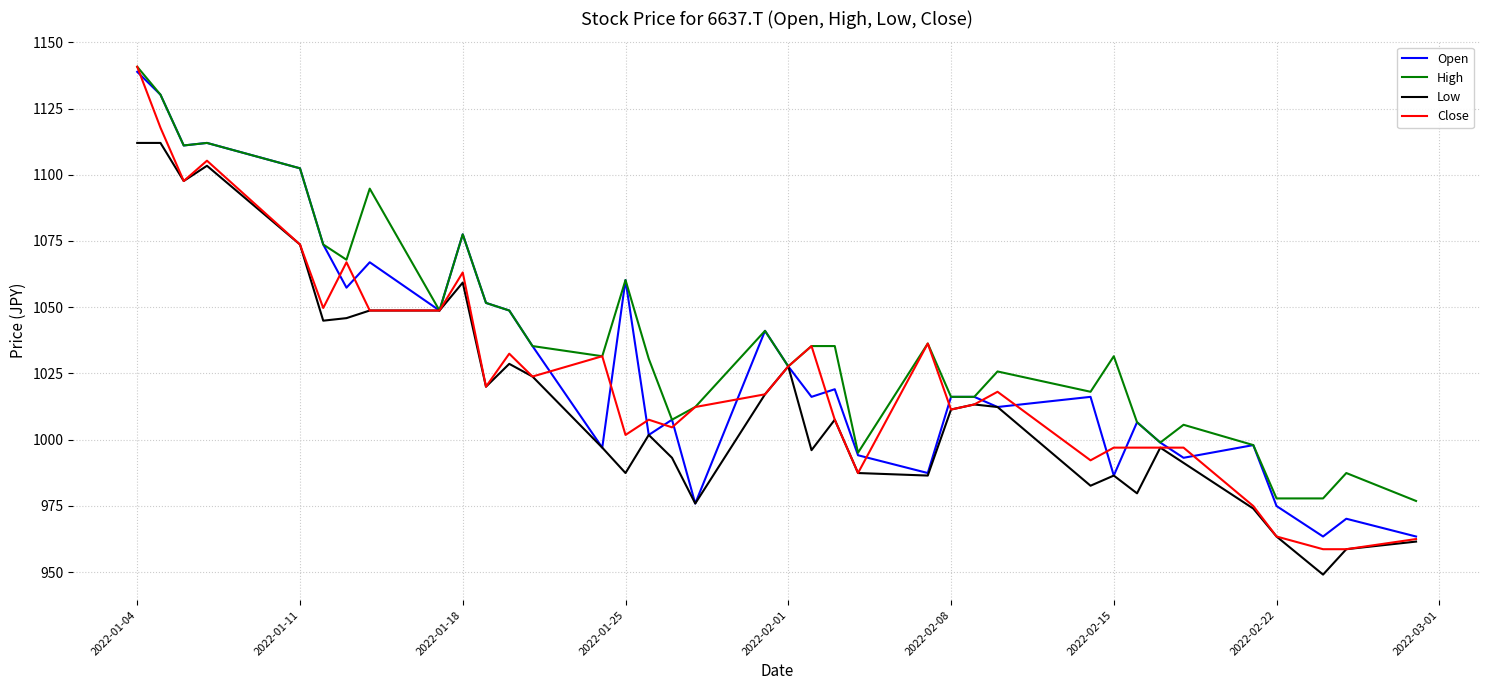

Which series has the largest total across all categories?

High